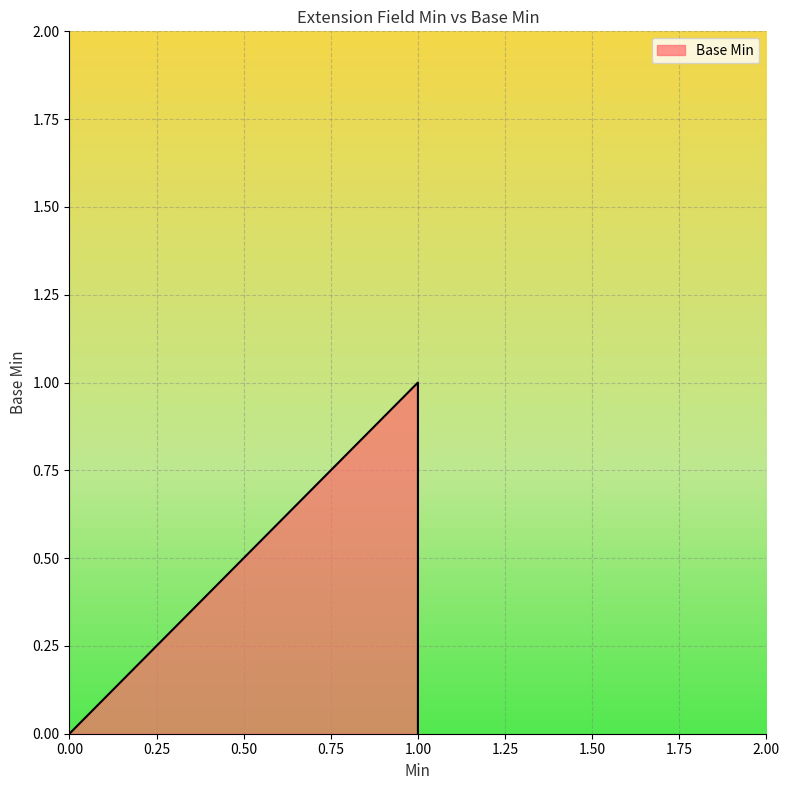

List the labels in order of value, smallest first.

0, 0, 0, 1, 1